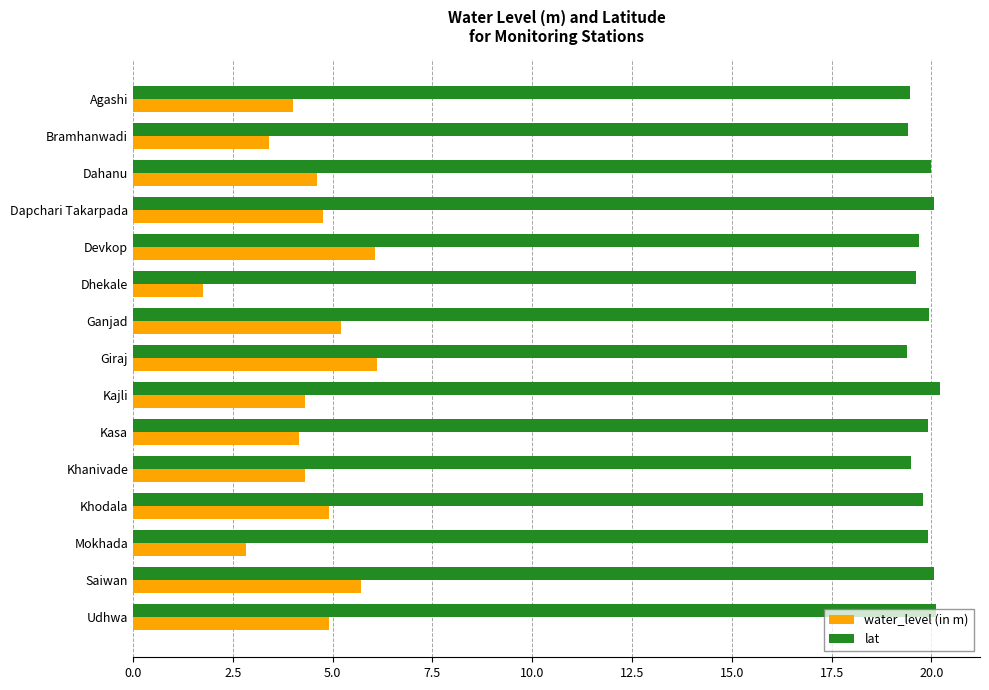

What is the approximate value of water_level (in m) at Dahanu?

4.6